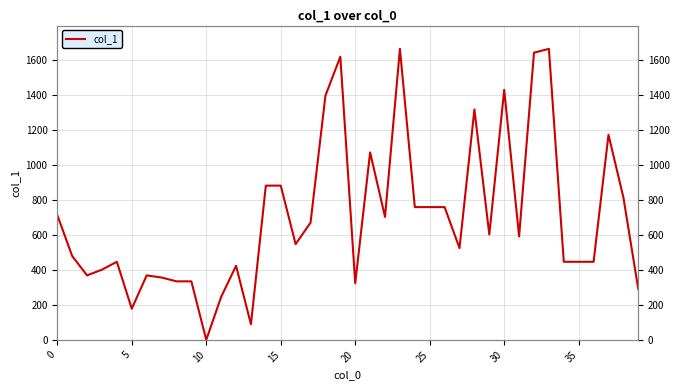

What is the difference between the maximum and second lowest values?

1577